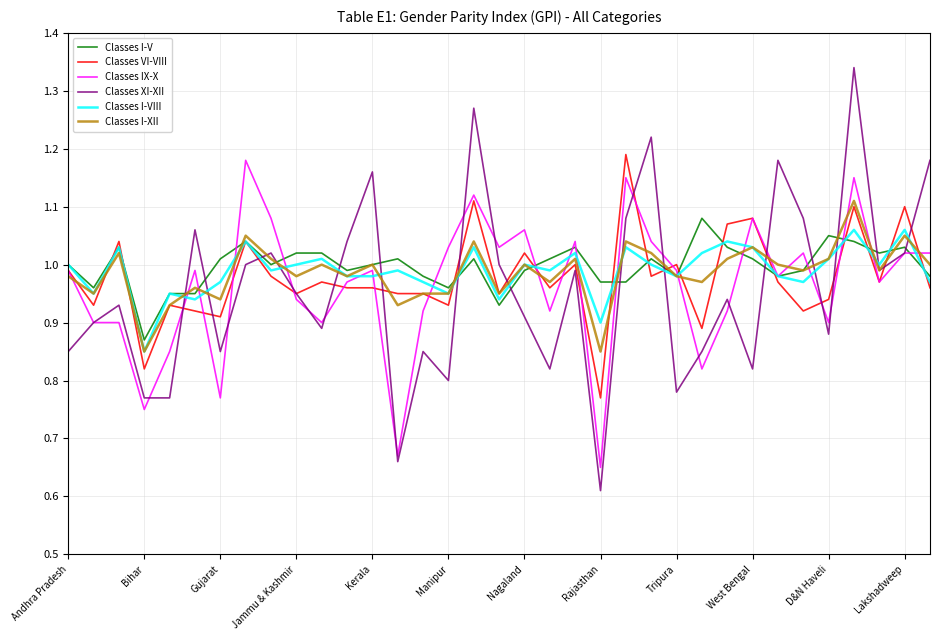

Which series has the largest range (max minus min)?

Classes XI-XII